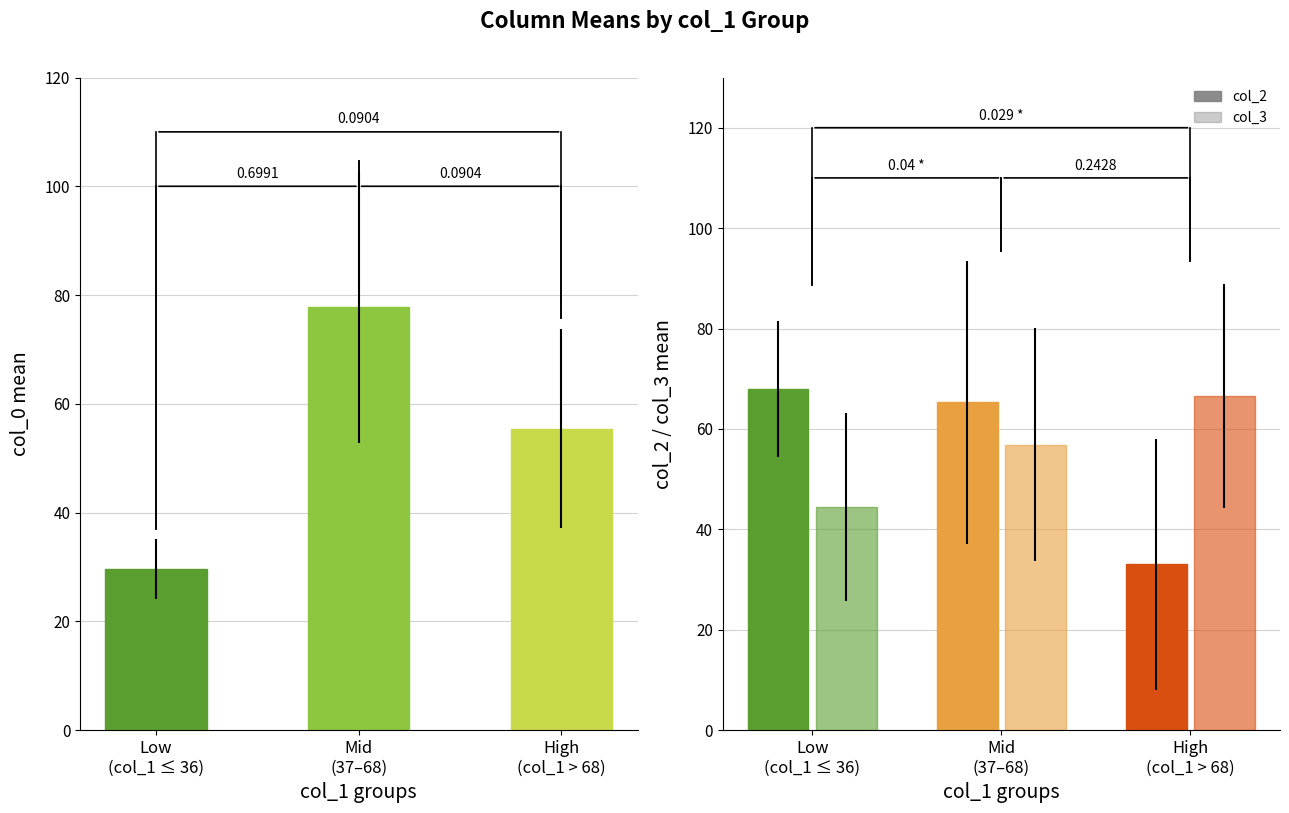

Between 32 and 94, which is larger?

94